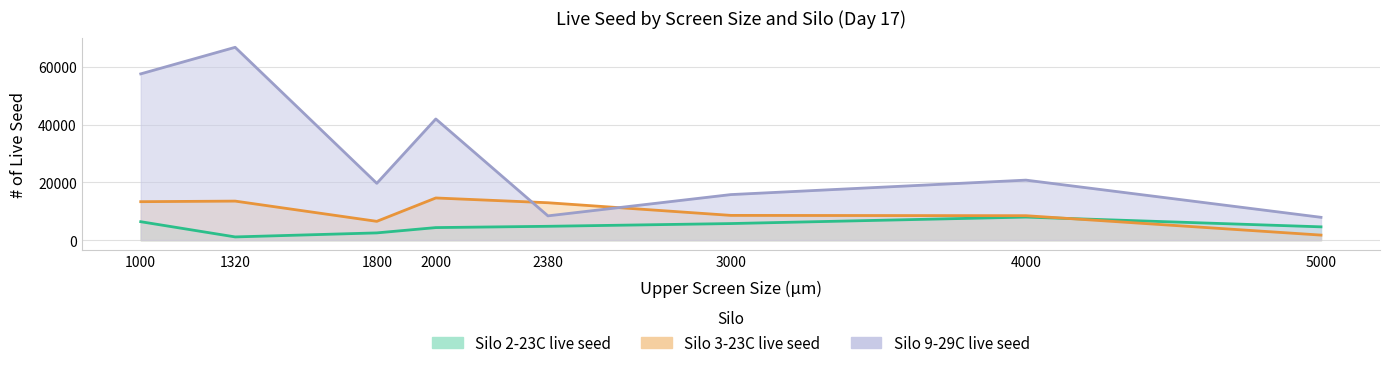

Does the chart display data point markers on the line(s)?

No